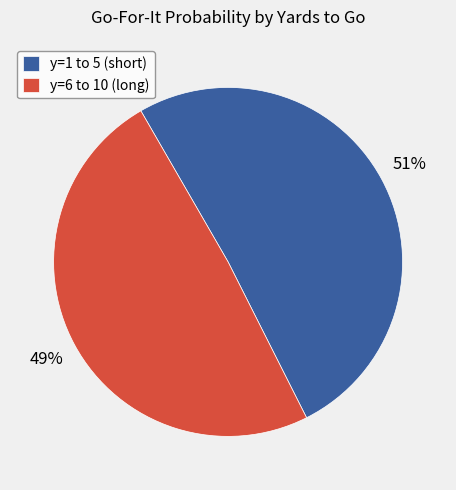

What is the ratio of the value at y=6 to 10 (long) to the value at y=1 to 5 (short)?

1.0